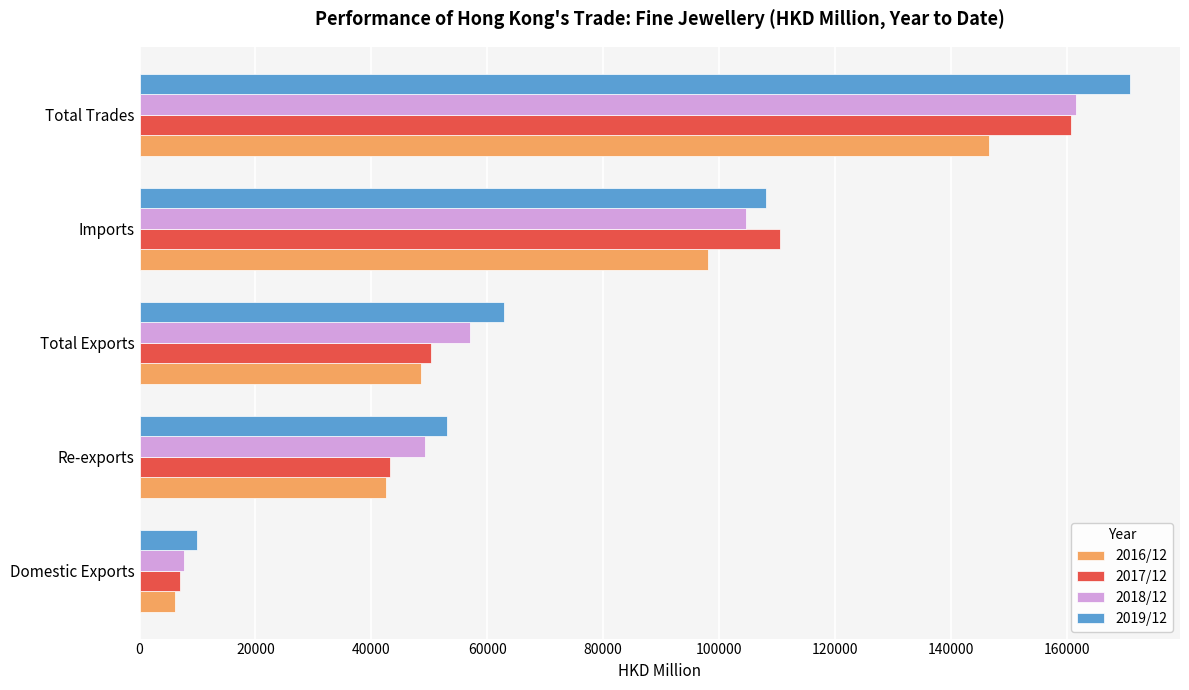

Rank the categories by 2019/12 value from lowest to highest.

Domestic Exports, Re-exports, Total Exports, Imports, Total Trades